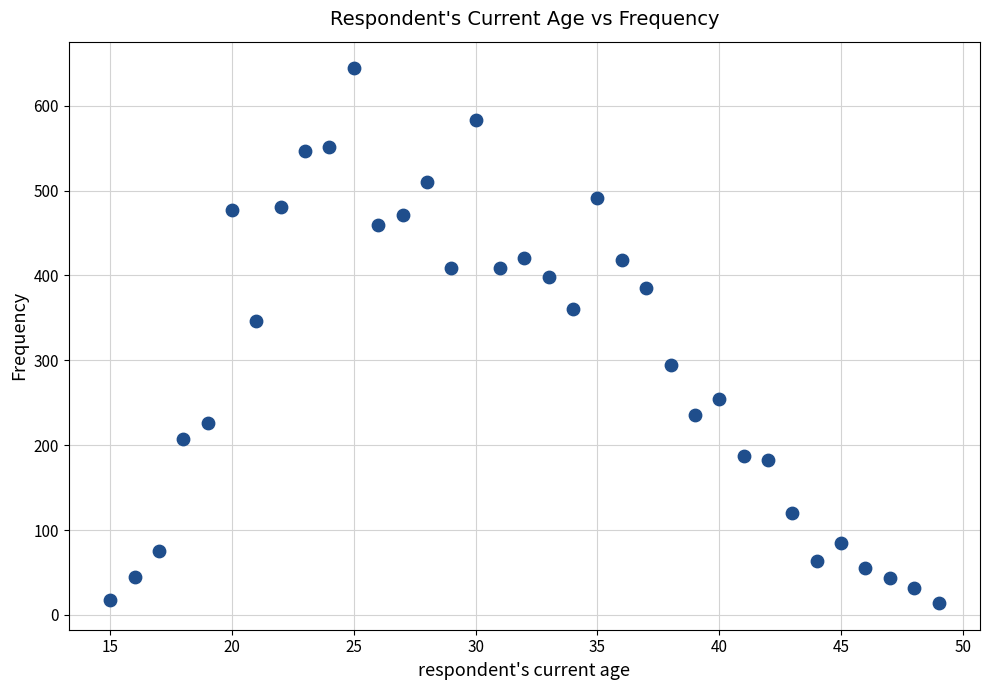

What Y value in the scatter plot is closest to 329?

346